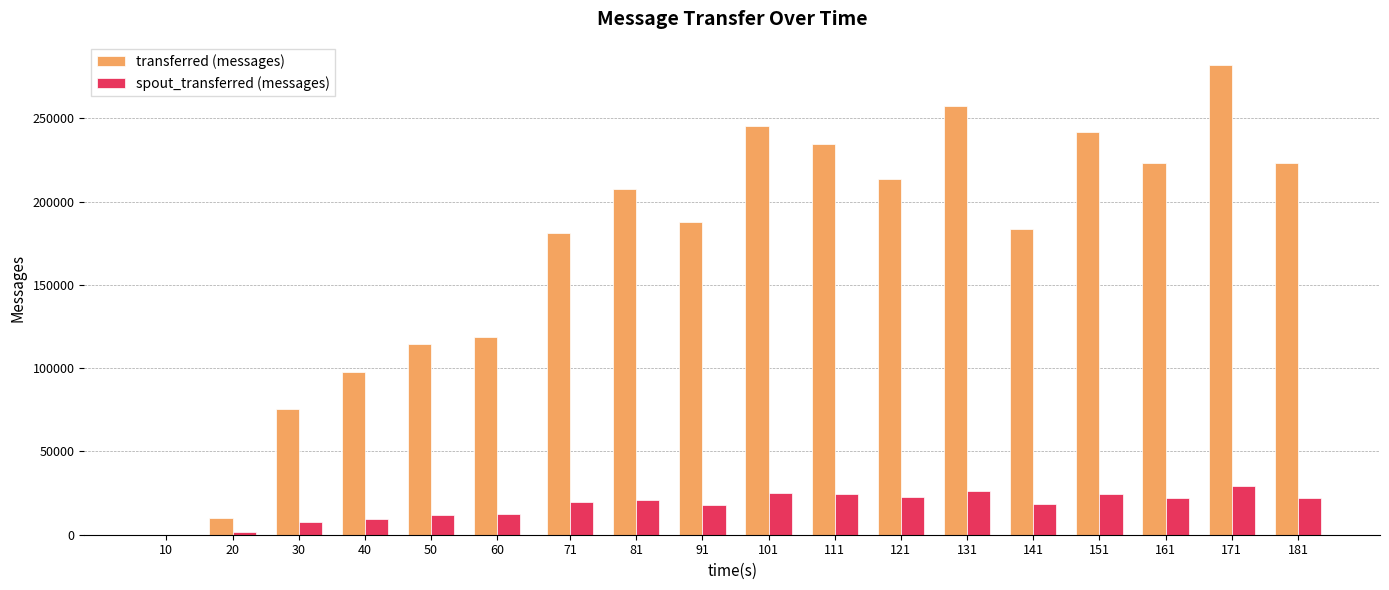

Which series has the largest total across all categories?

transferred (messages)